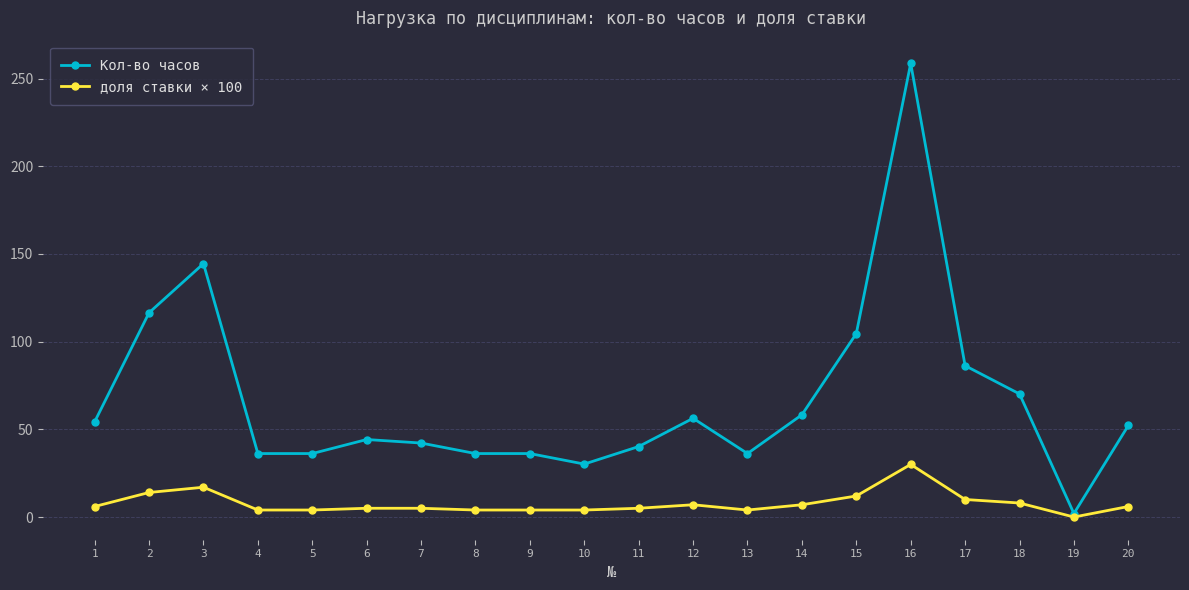

The доля ставки × 100 series shows 7.0 at 12. True or false?

True